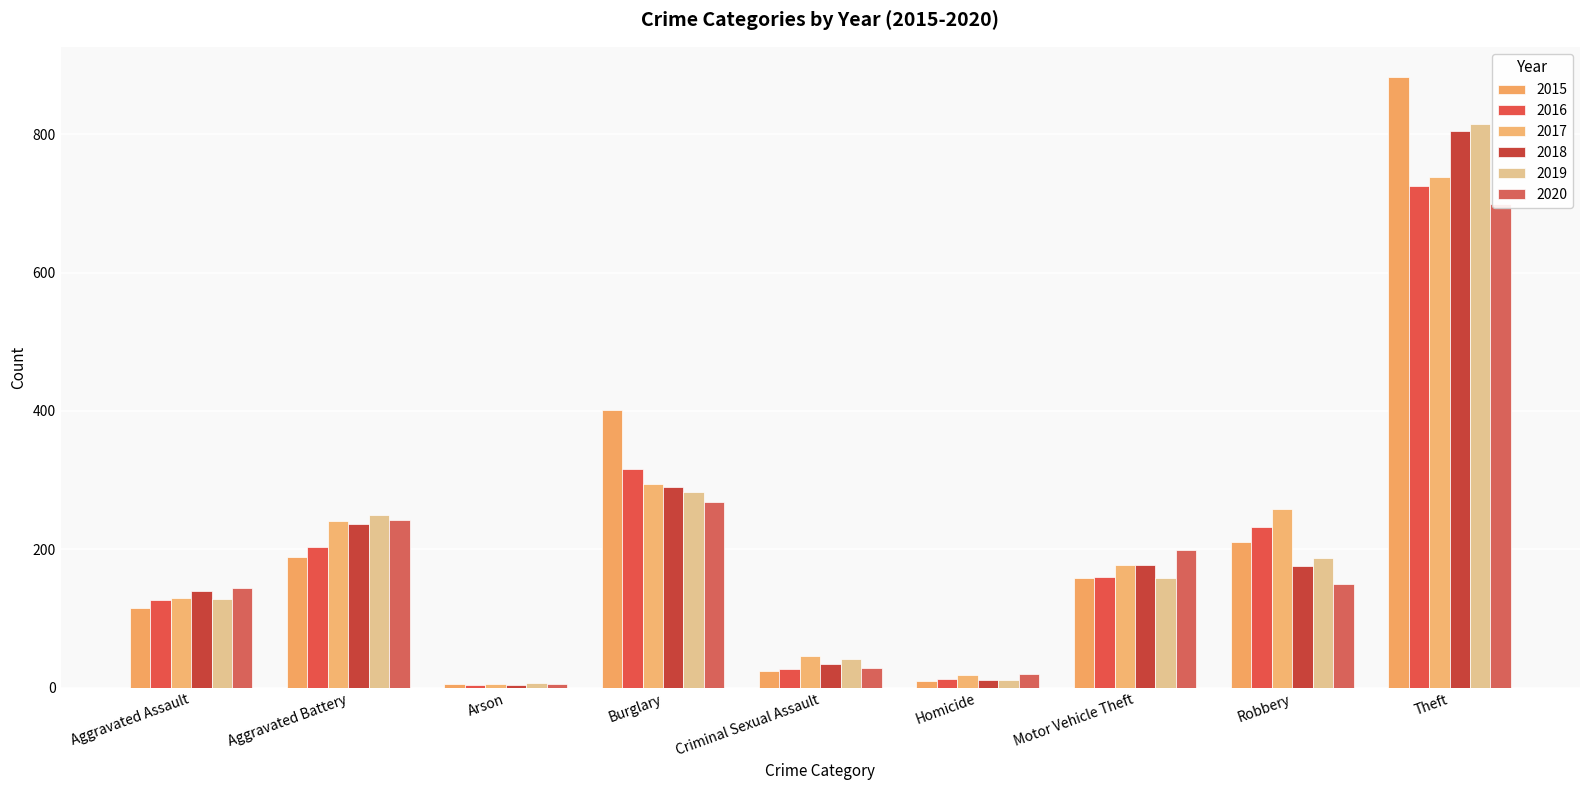

Rank the series at Burglary from lowest to highest value.

2020, 2019, 2018, 2017, 2016, 2015